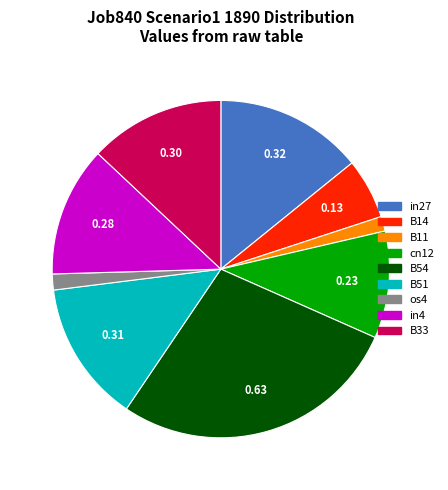

Do cn12 and os4 together represent more than half of the pie?

No